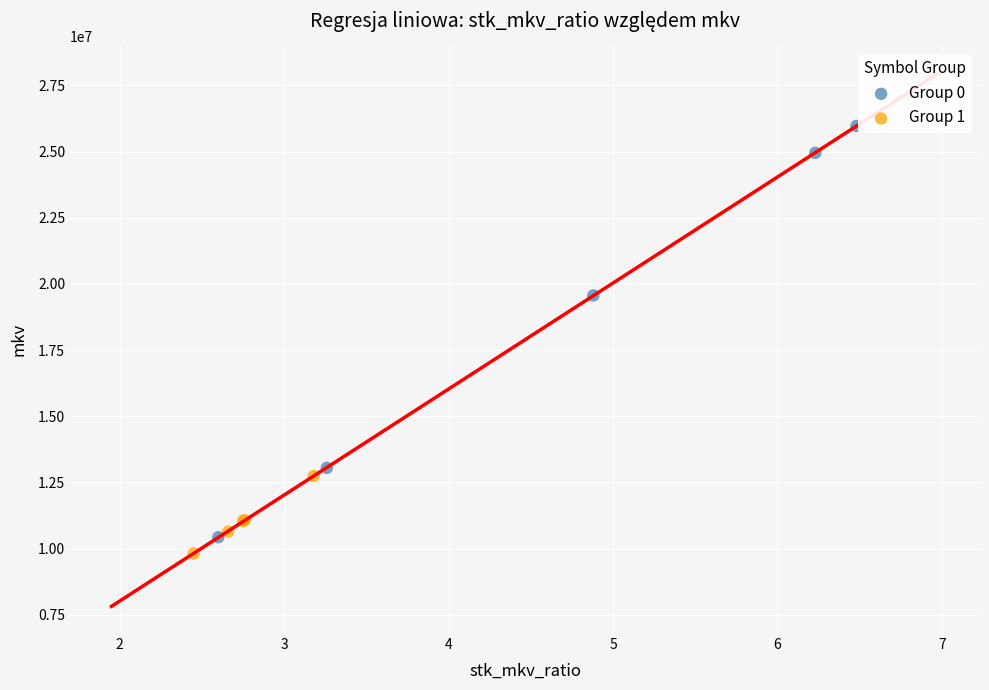

Which series has the widest spread of Y values?

Group 0